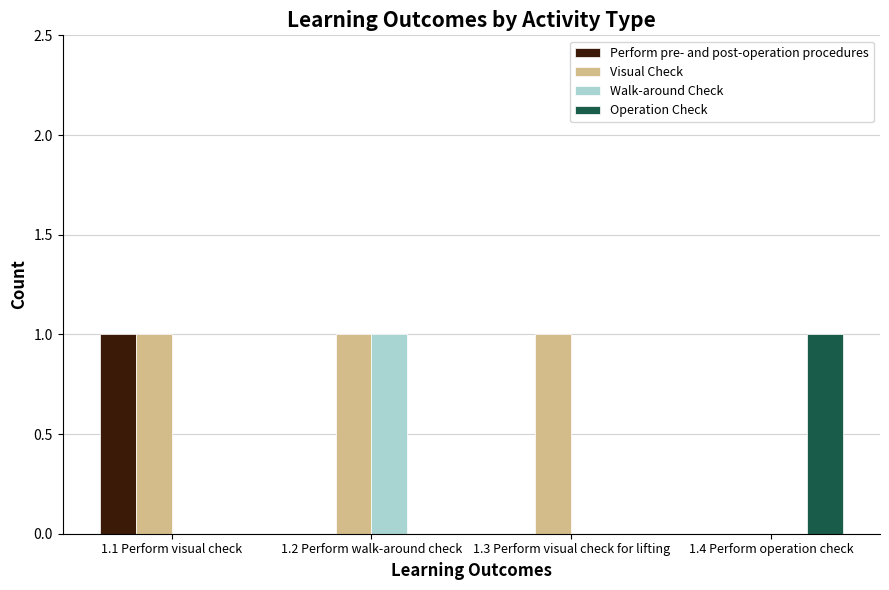

Which series has the largest total across all categories?

Visual Check